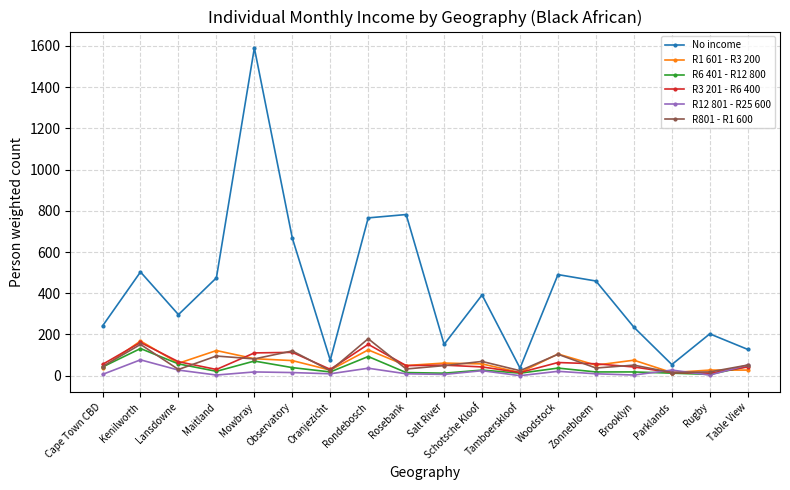

What is the label of the 14th point from the right?

Mowbray